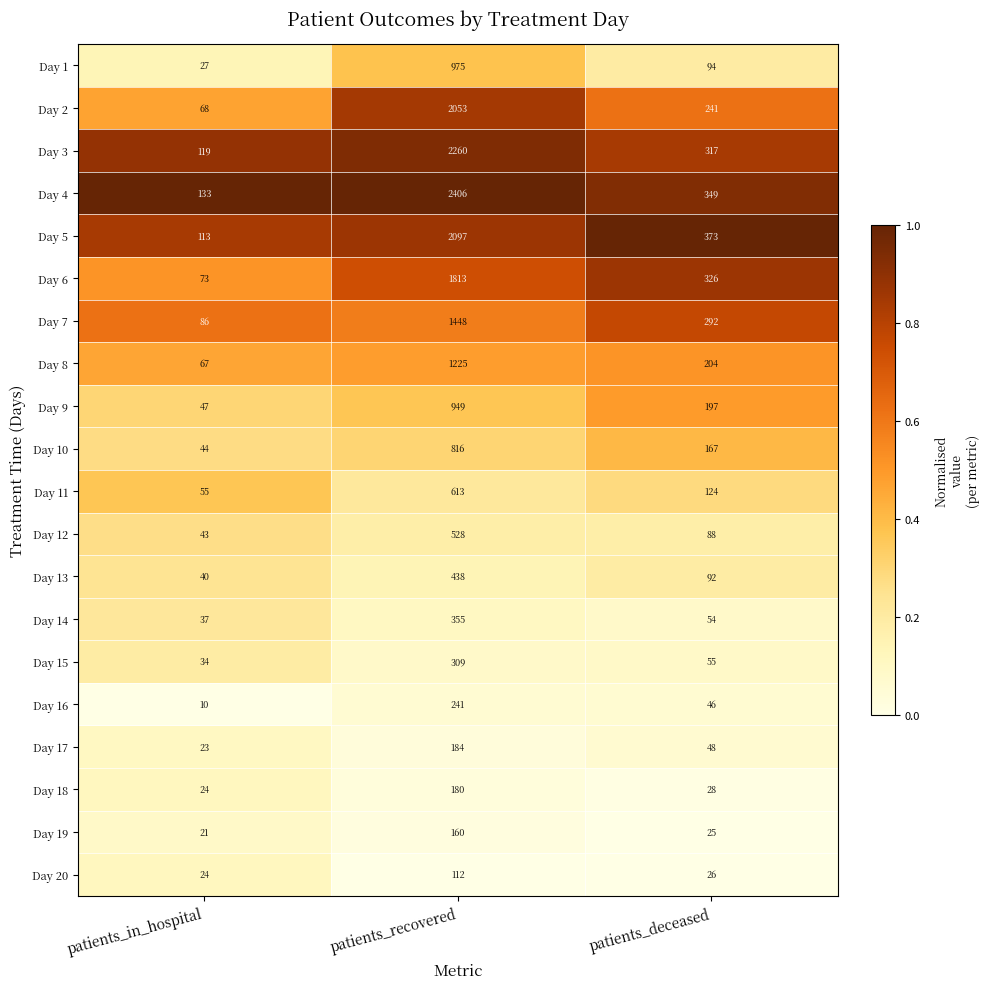

How many Day 5 values are between 113 and 2097?

3